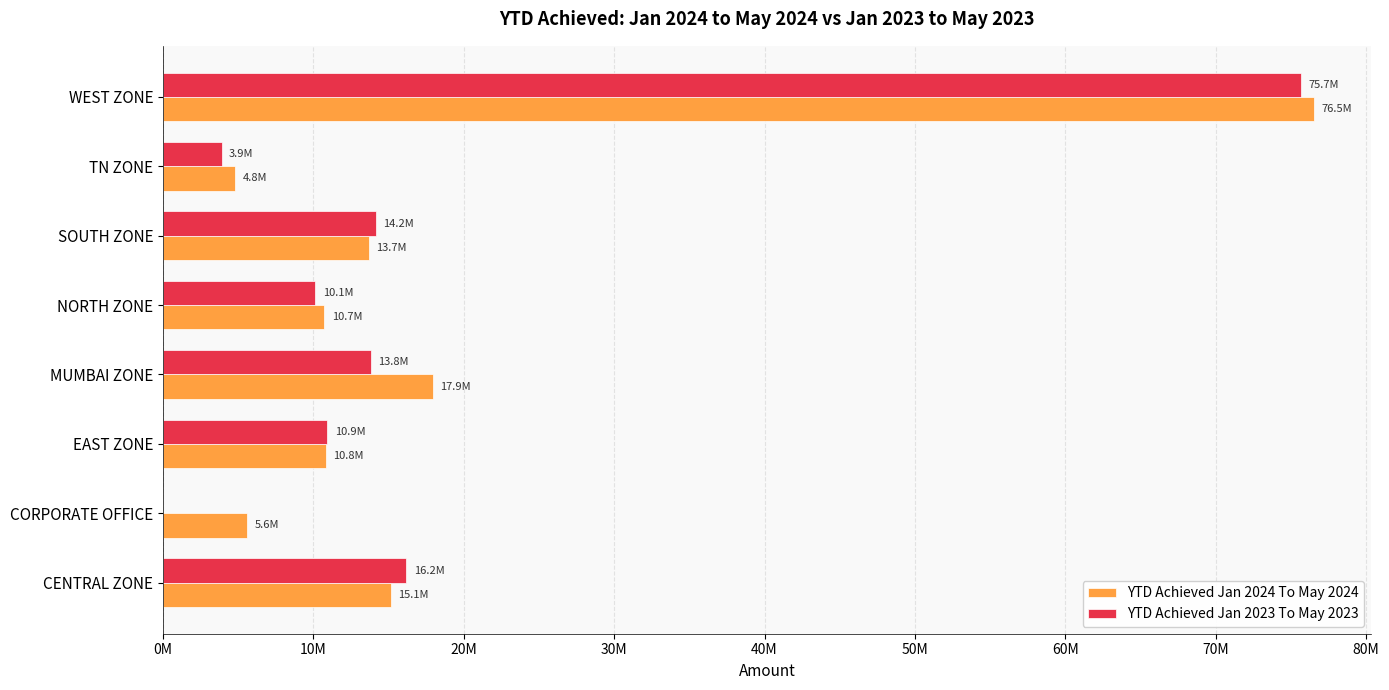

What are all the series names shown in the legend?

YTD Achieved Jan 2024 To May 2024, YTD Achieved Jan 2023 To May 2023